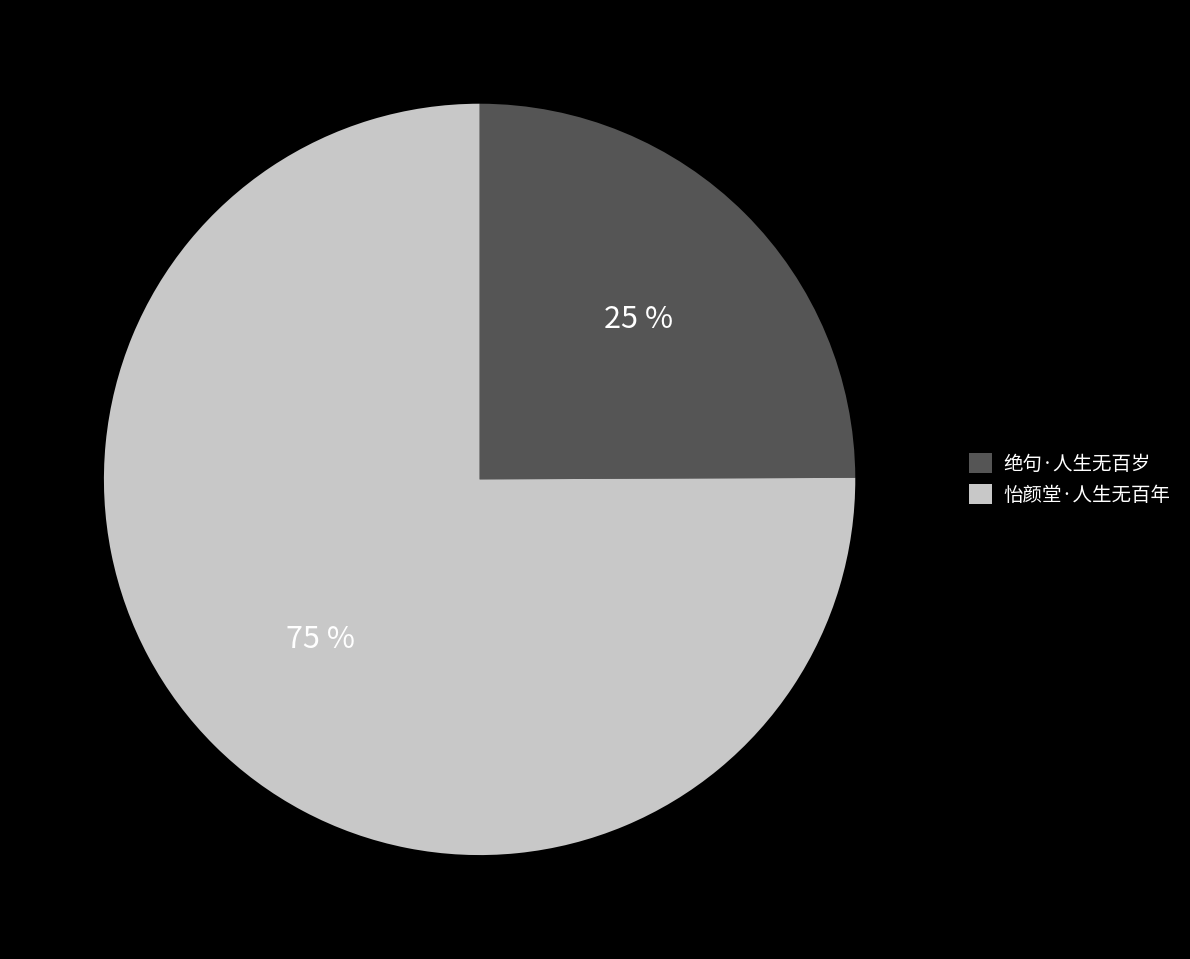

How many segments does this pie chart have?

2